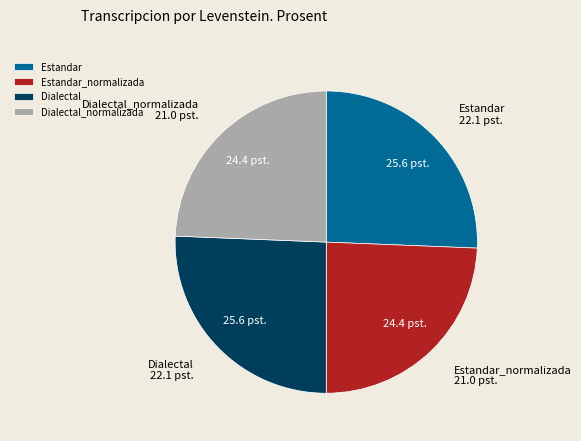

What is the ratio of the value at Estandar to the value at Dialectal_normalizada?

1.1